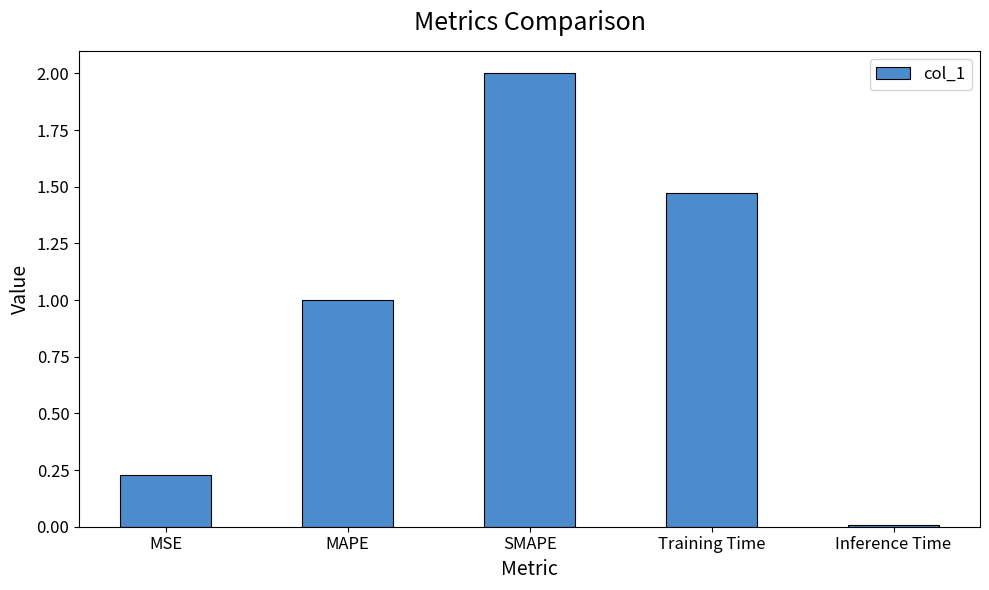

What is the average value?

0.9